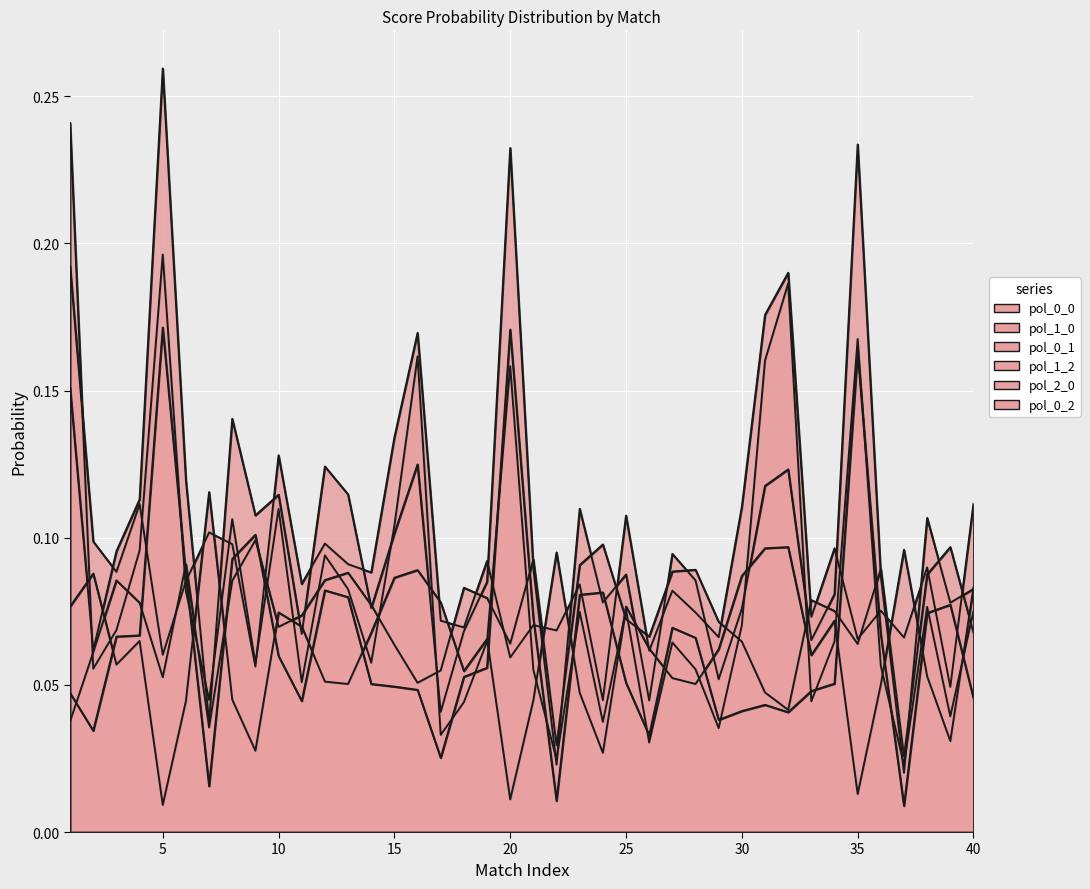

What is the value of the pol_0_1 point at the 28th from the left?

0.1